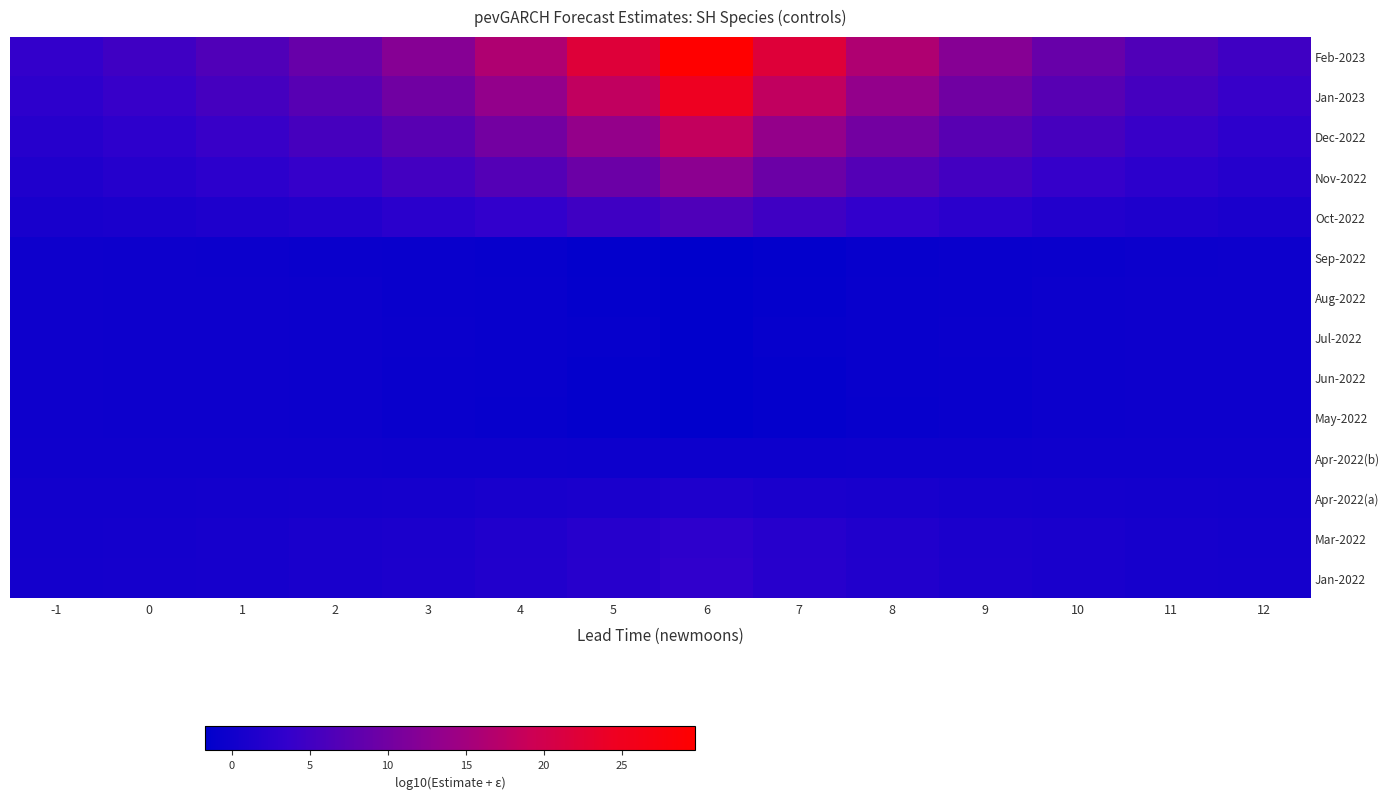

What is the smallest value displayed?

-1.7